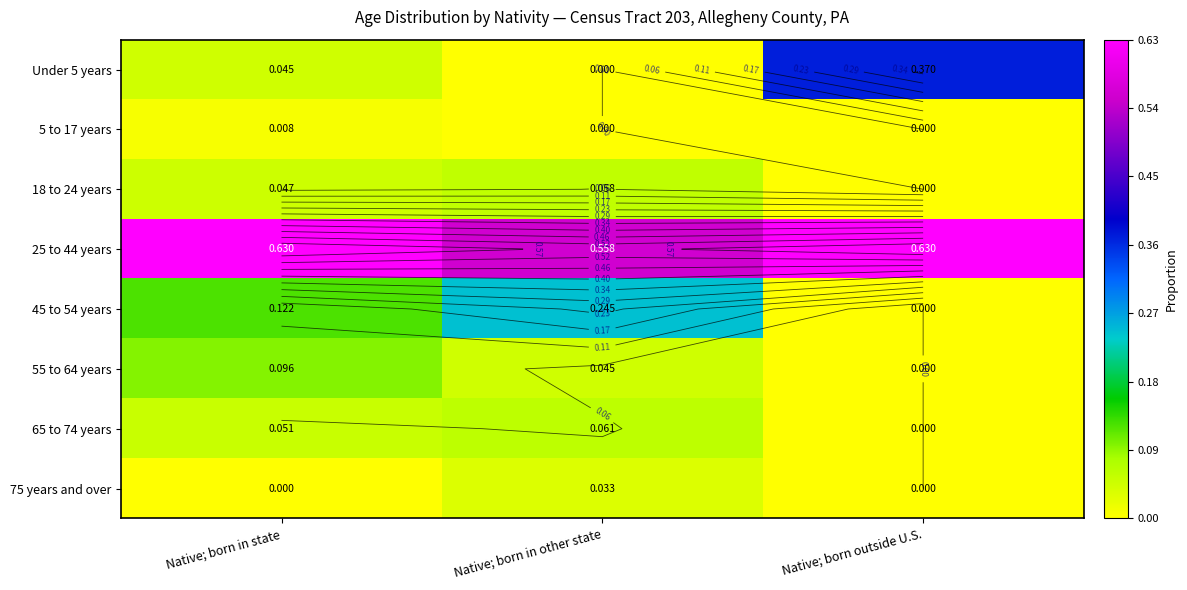

Which series changed the most between Native; born in state and Native; born outside U.S.?

Under 5 years